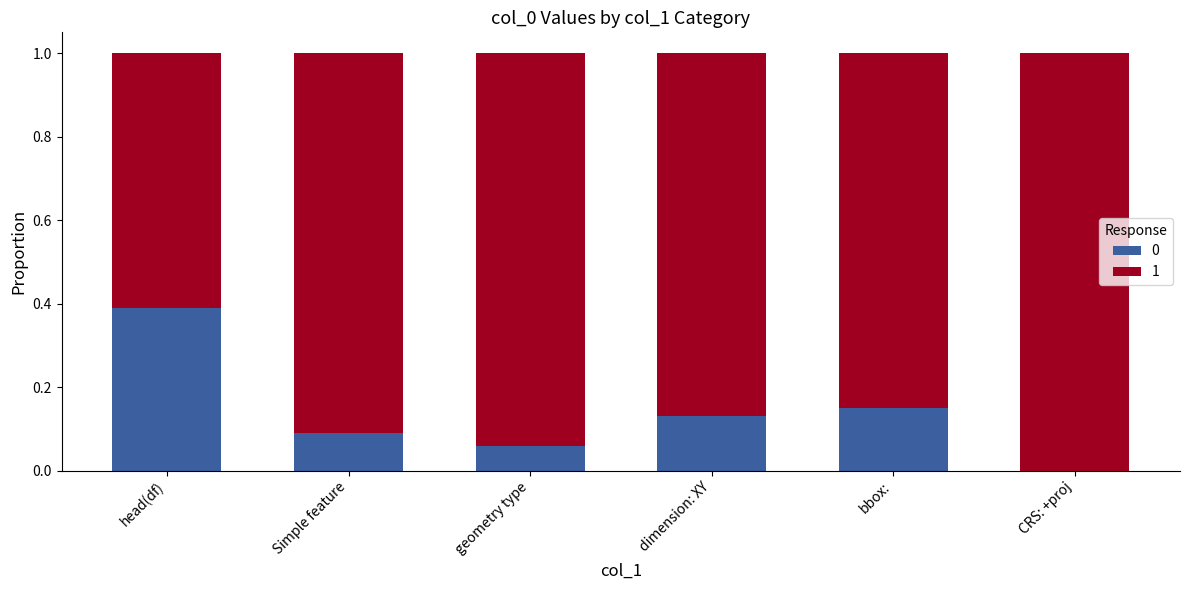

Are the bars grouped side by side (vs. stacked)?

No